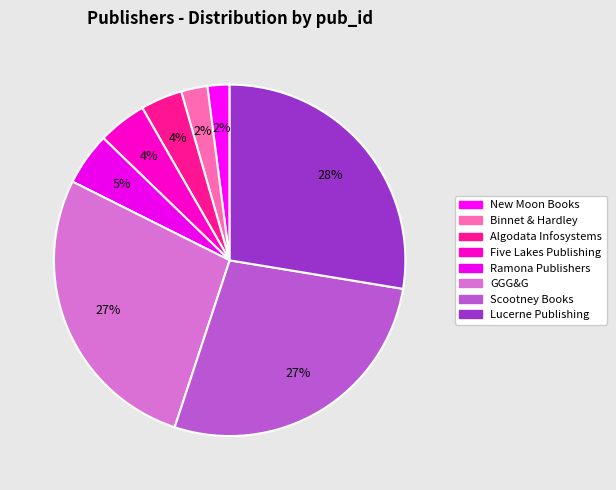

The Five Lakes Publishing slice represents 12% of the pie. True or false?

False